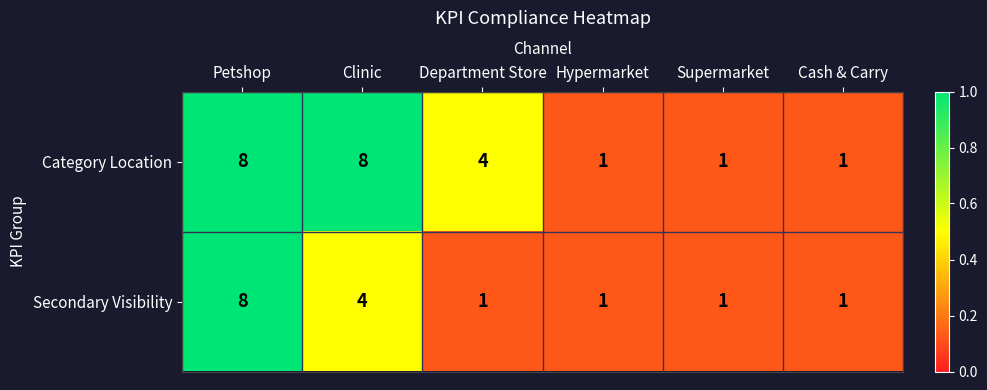

List the series in order of their overall mean, lowest first.

Secondary Visibility, Category Location